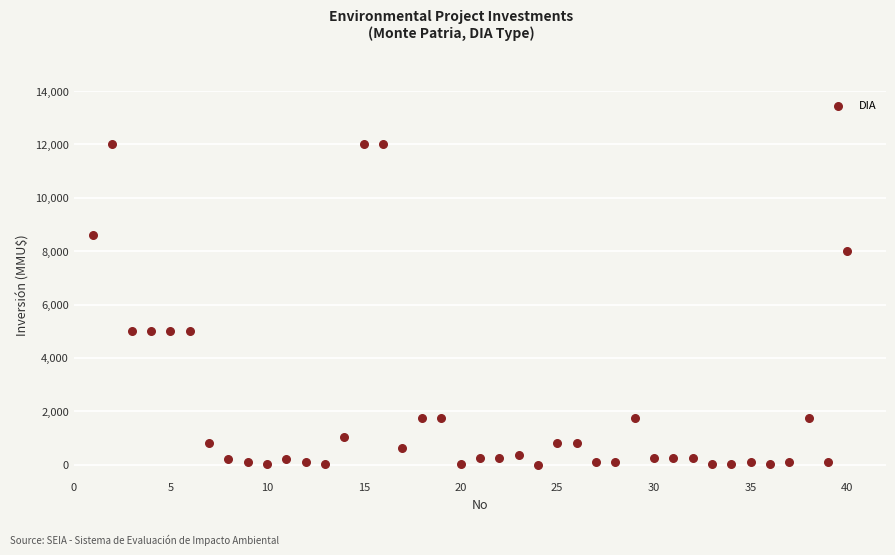

What is the range of X values (max minus min)?

39